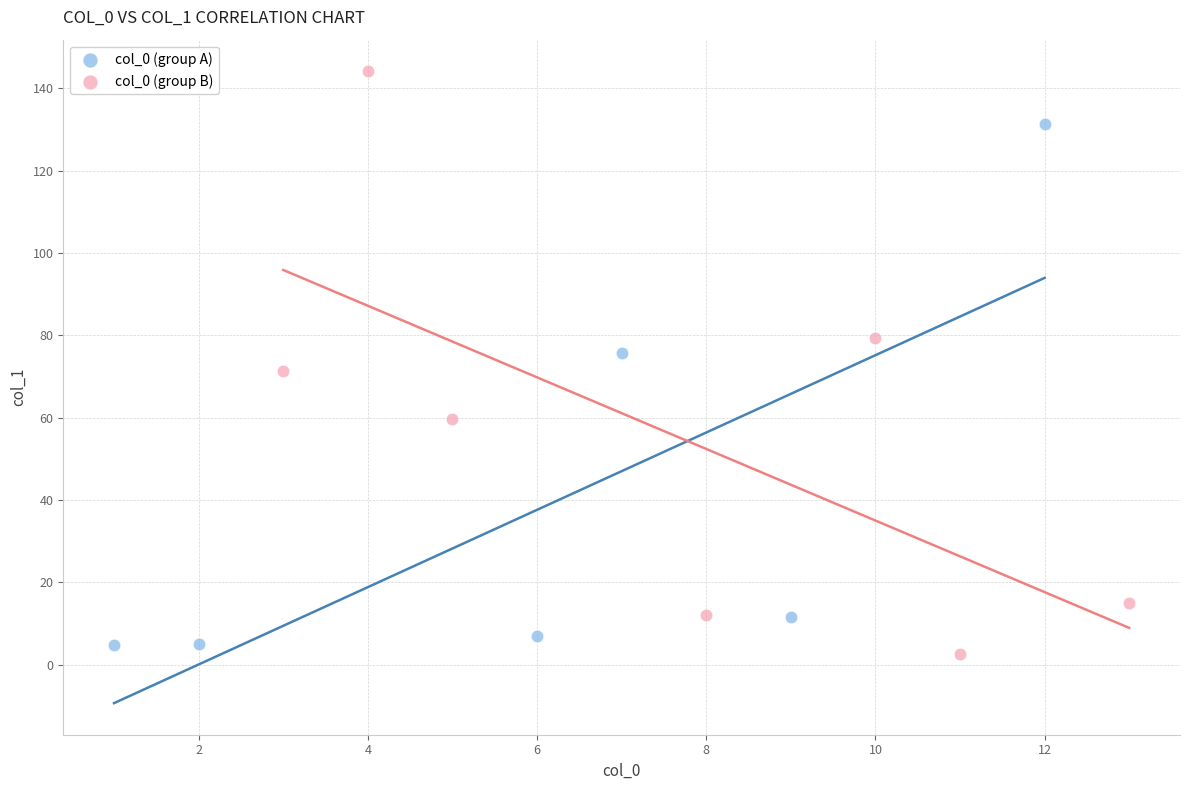

Which series reaches the minimum Y coordinate?

col_0 (group B)